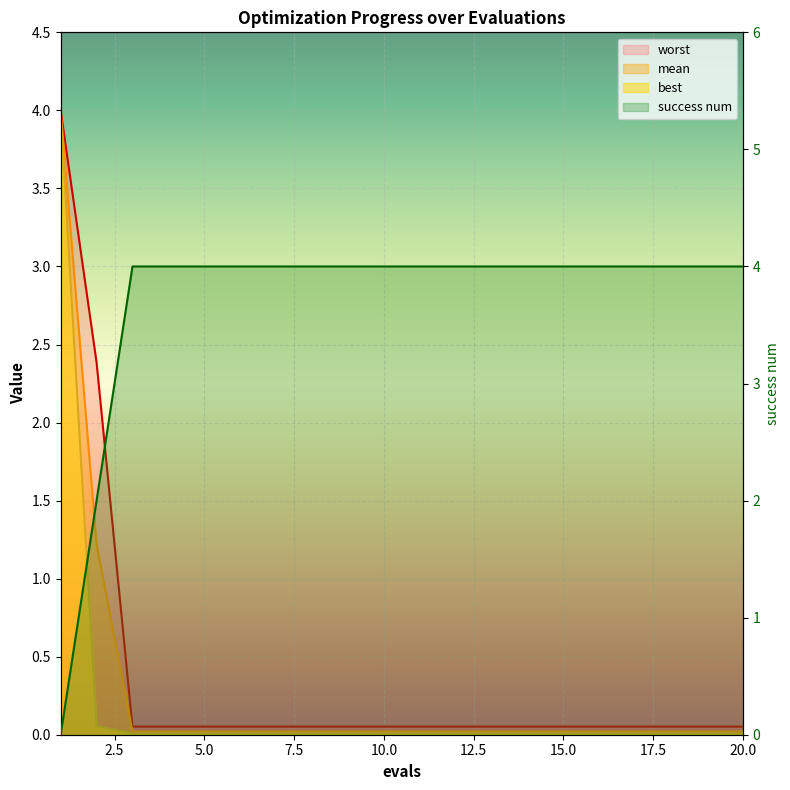

What is the value of the worst point at the 11th from the left?

0.1